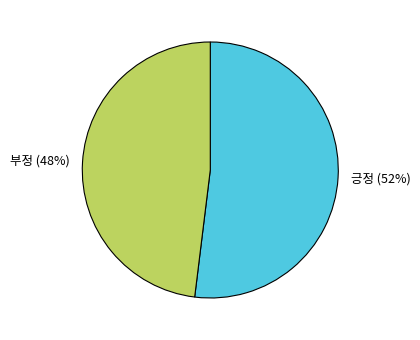

To the nearest percent, what is the difference between the 부정 and 긍정 slice percentages?

4%